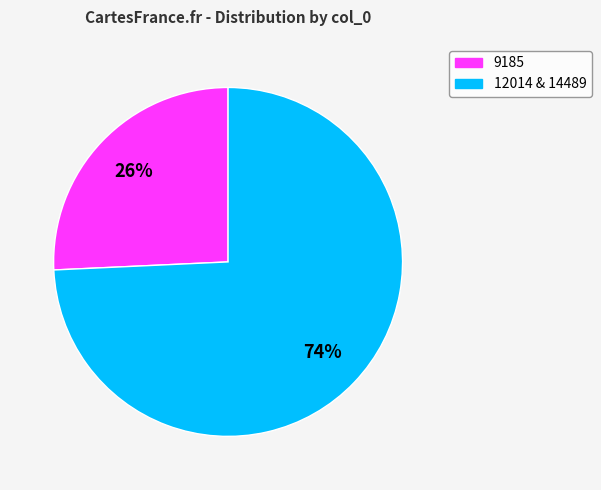

Does any single category account for the majority?

Yes